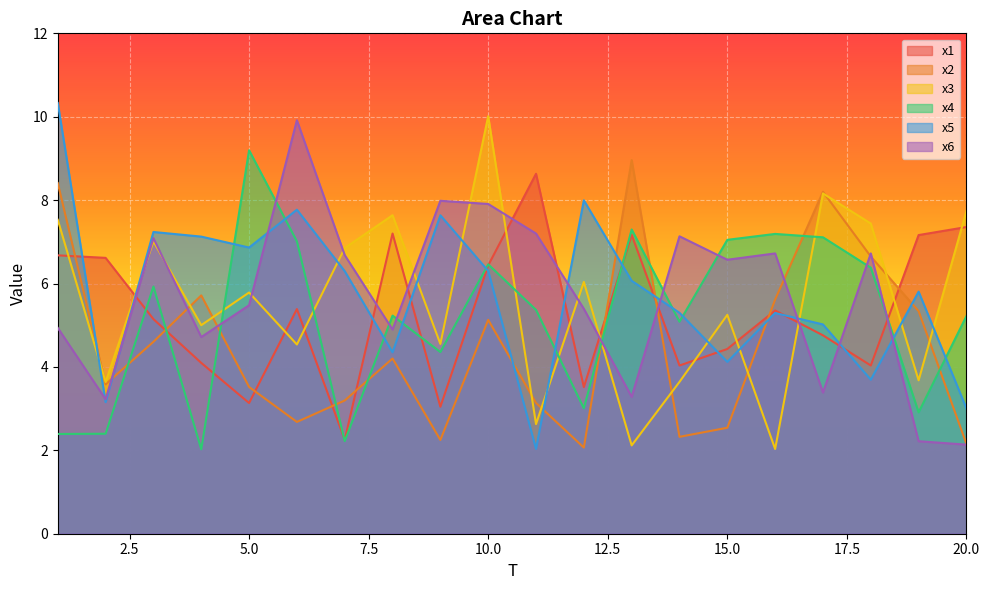

What is the sum of the x2 values at 8 and 1?

12.6